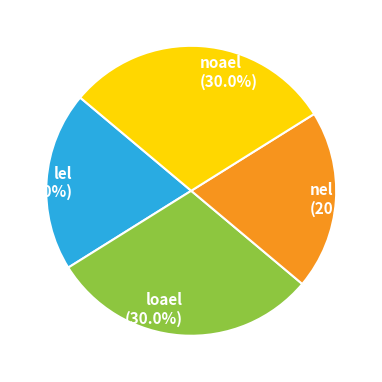

What portion of the pie excludes loael?

70.0%